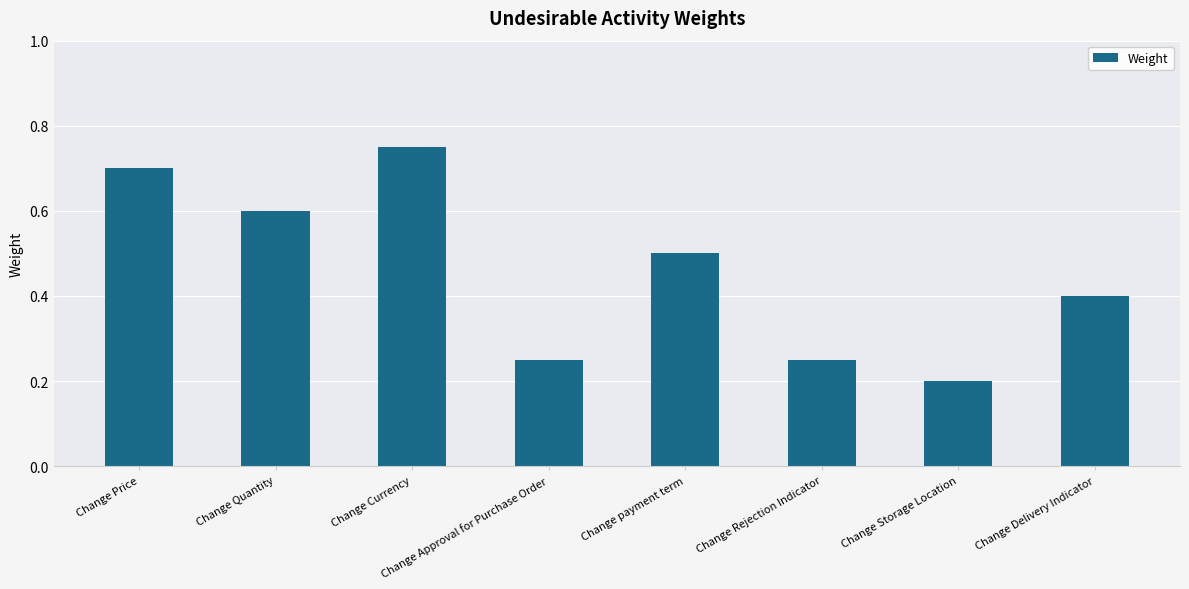

What is the sum of the values at Change Price and Change Storage Location?

0.9